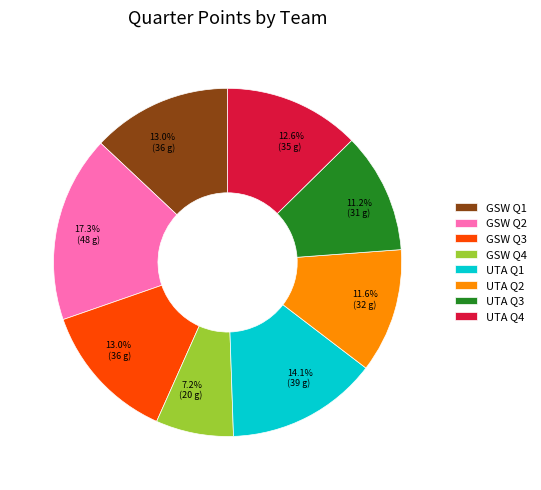

Which has a higher value, UTA Q1 or UTA Q4?

UTA Q1